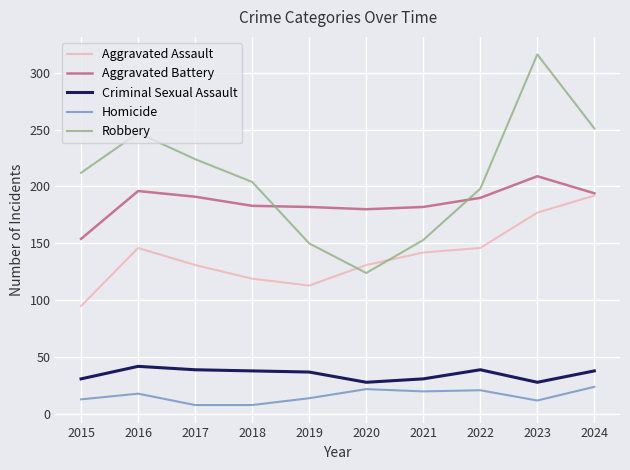

At which category does Aggravated Battery reach its first local peak?

2016